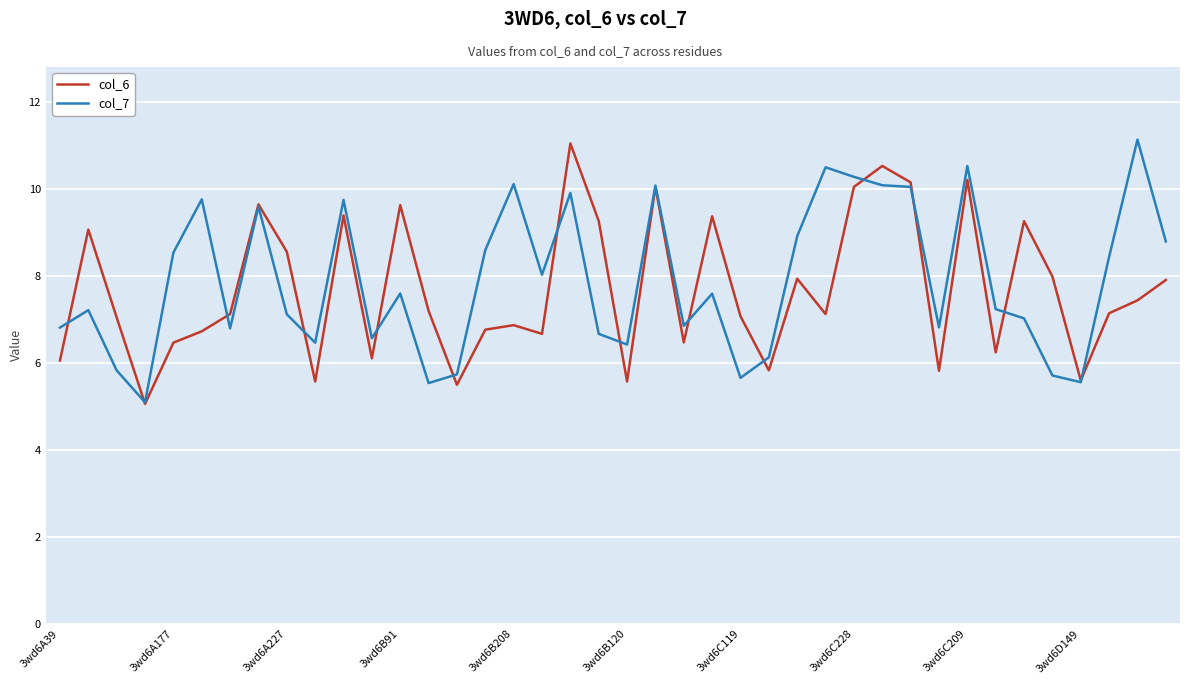

What is the maximum value for col_6?

11.0